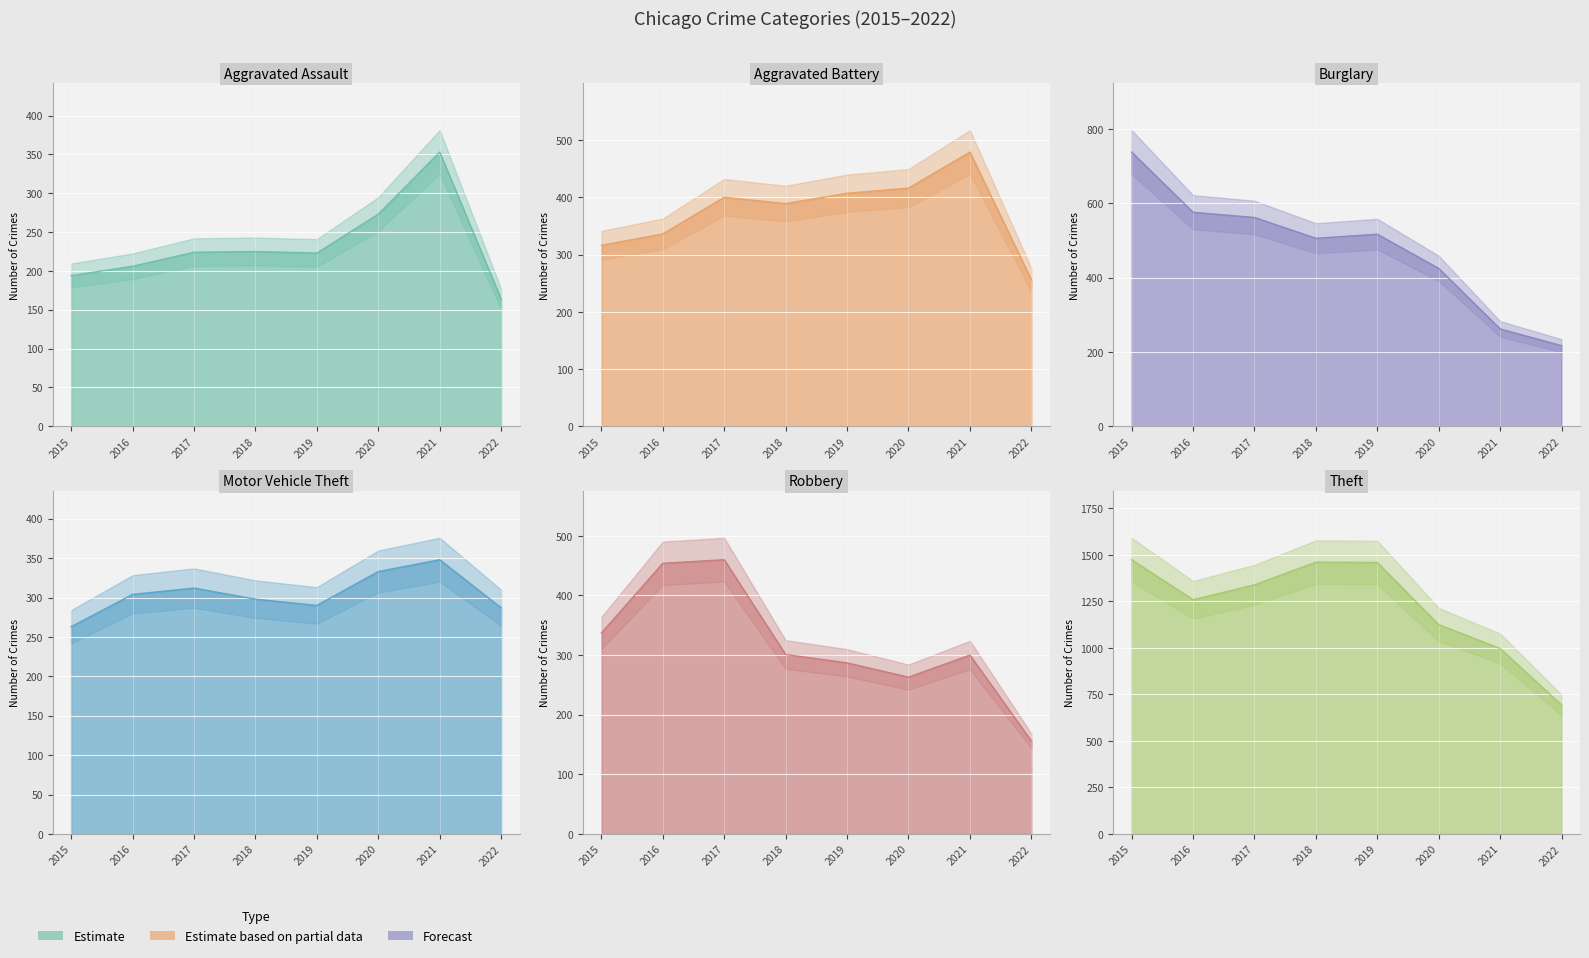

Which category has the lowest value across all series?

2022